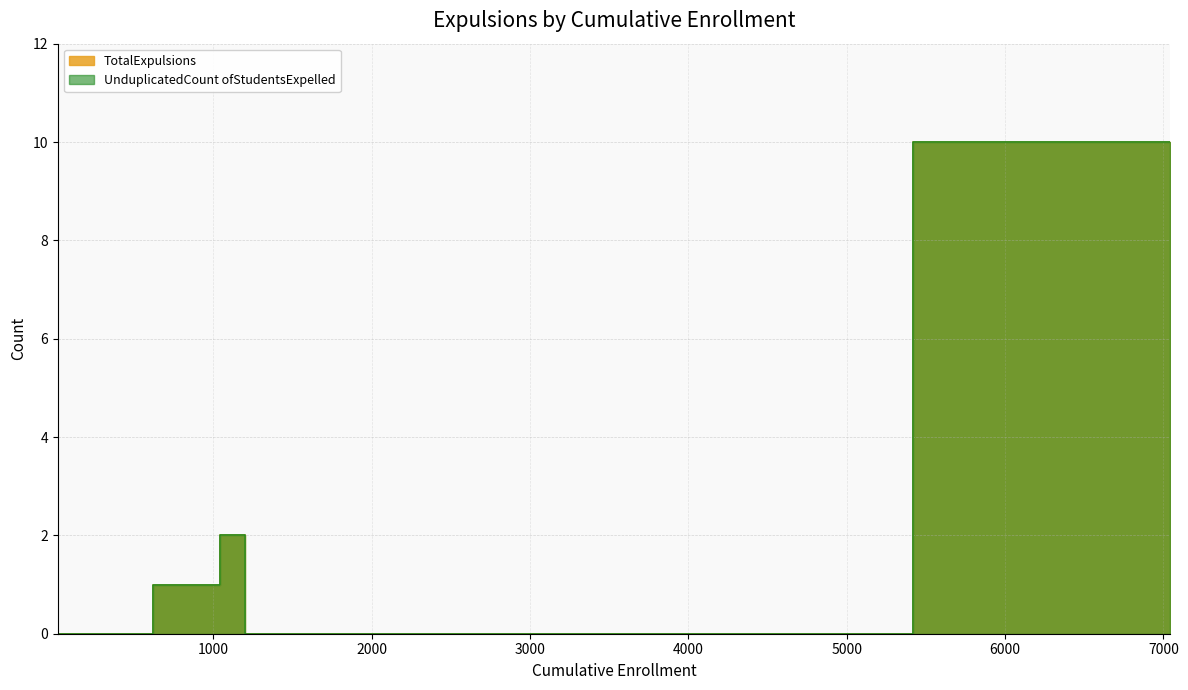

Does the chart display data point markers on the line(s)?

No